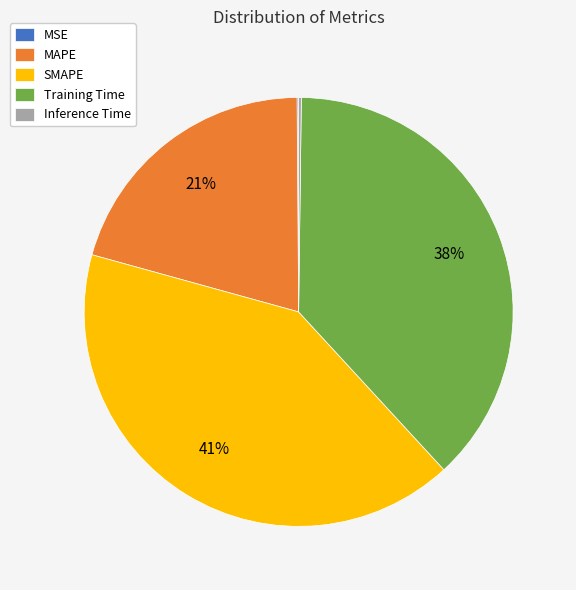

Is it true that MAPE is 21% of the pie?

True